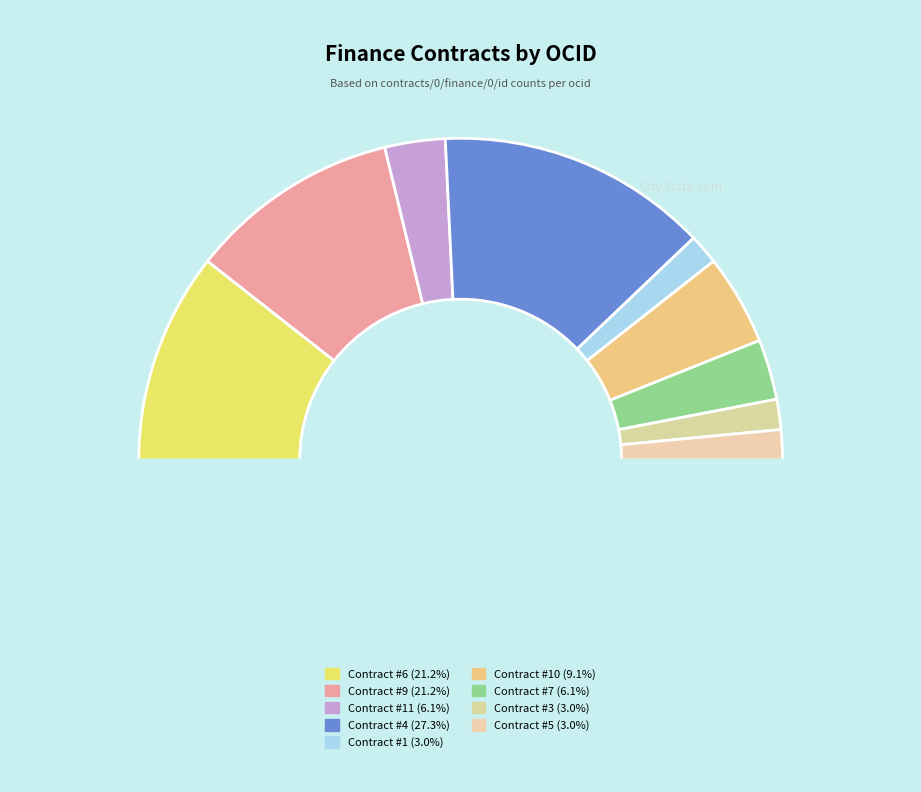

How many segments does this pie chart have?

10